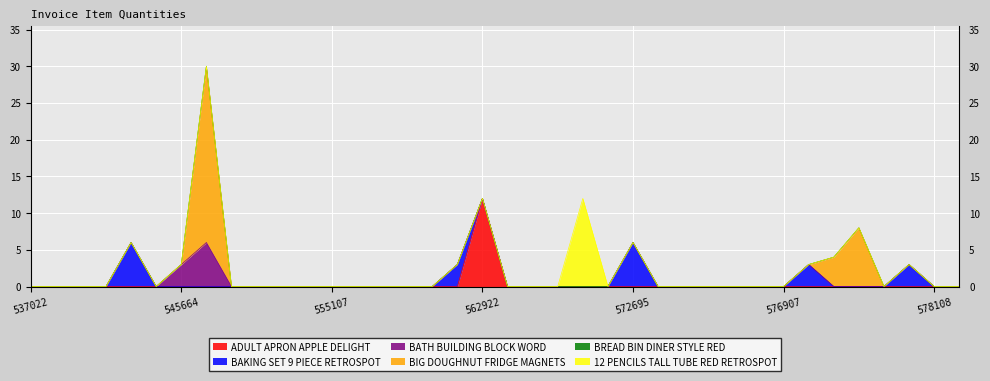

What are all the series names shown in the legend?

ADULT APRON APPLE DELIGHT, BAKING SET 9 PIECE RETROSPOT, BATH BUILDING BLOCK WORD, BIG DOUGHNUT FRIDGE MAGNETS, BREAD BIN DINER STYLE RED, 12 PENCILS TALL TUBE RED RETROSPOT